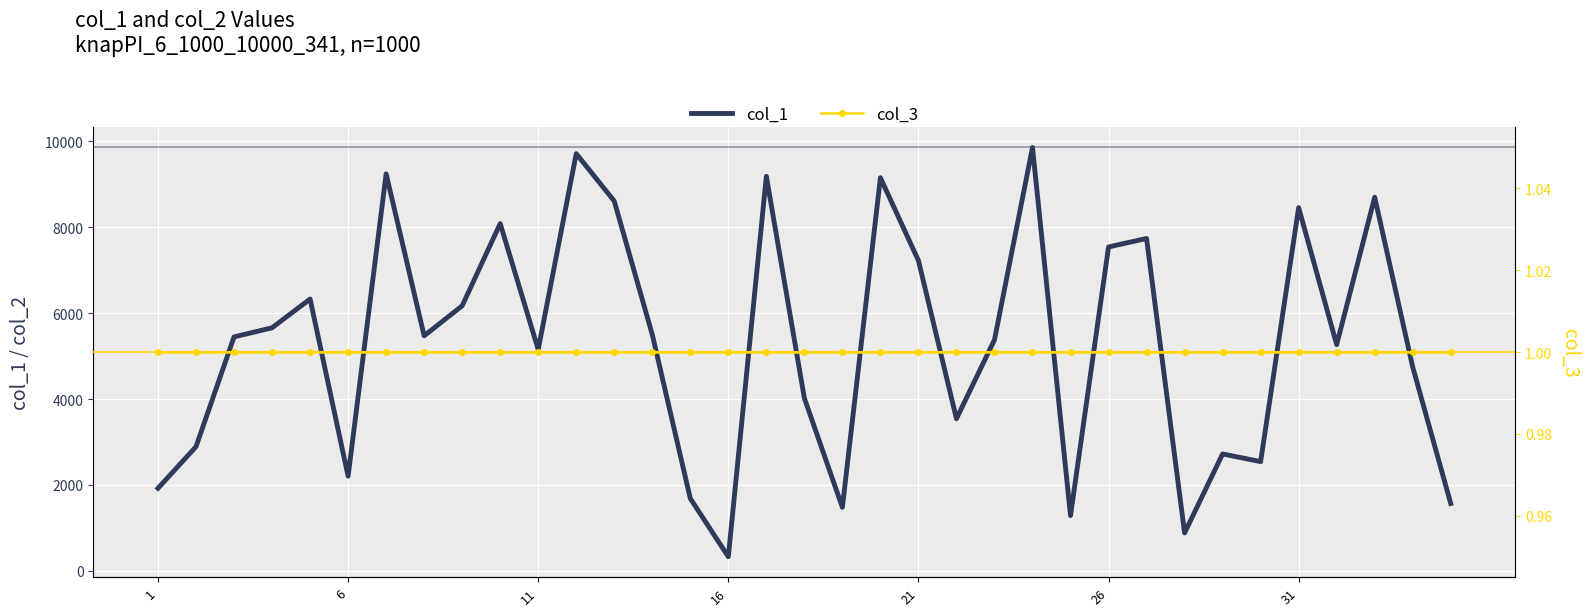

How many interior local peaks does the col_1 series have?

11